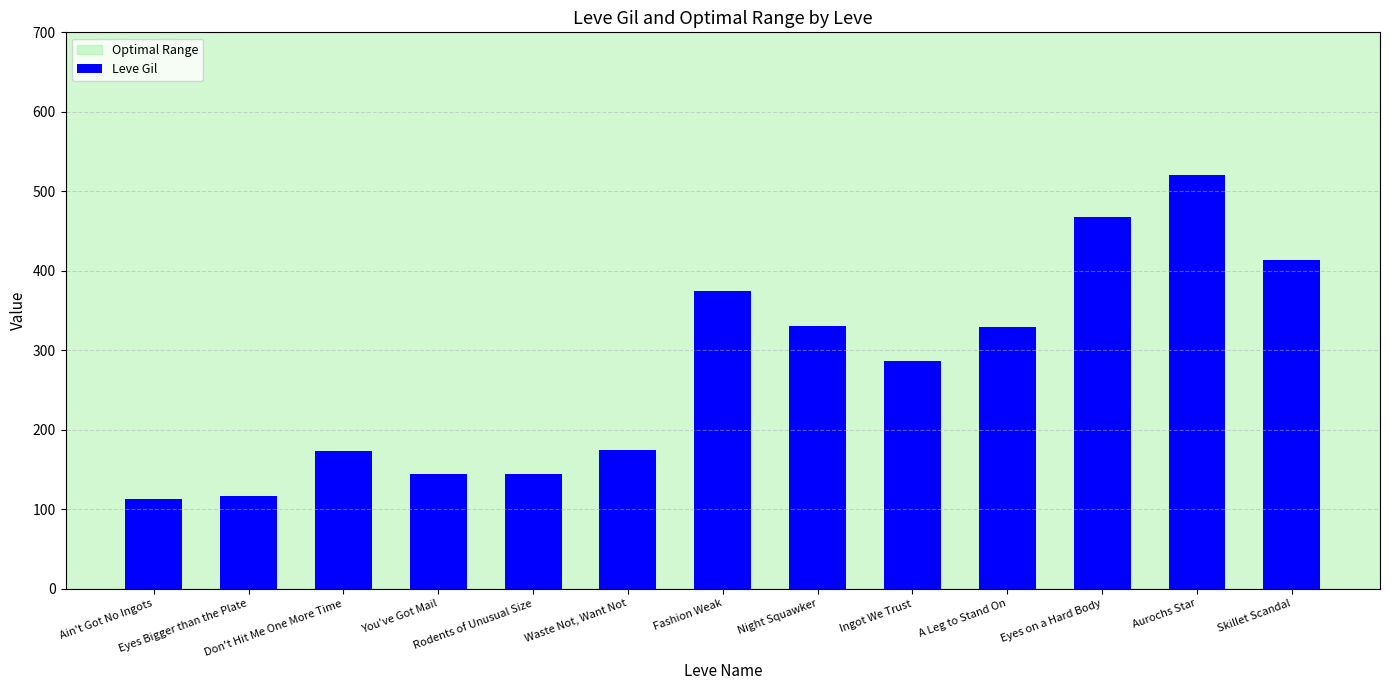

What is the sum of all values?

3586